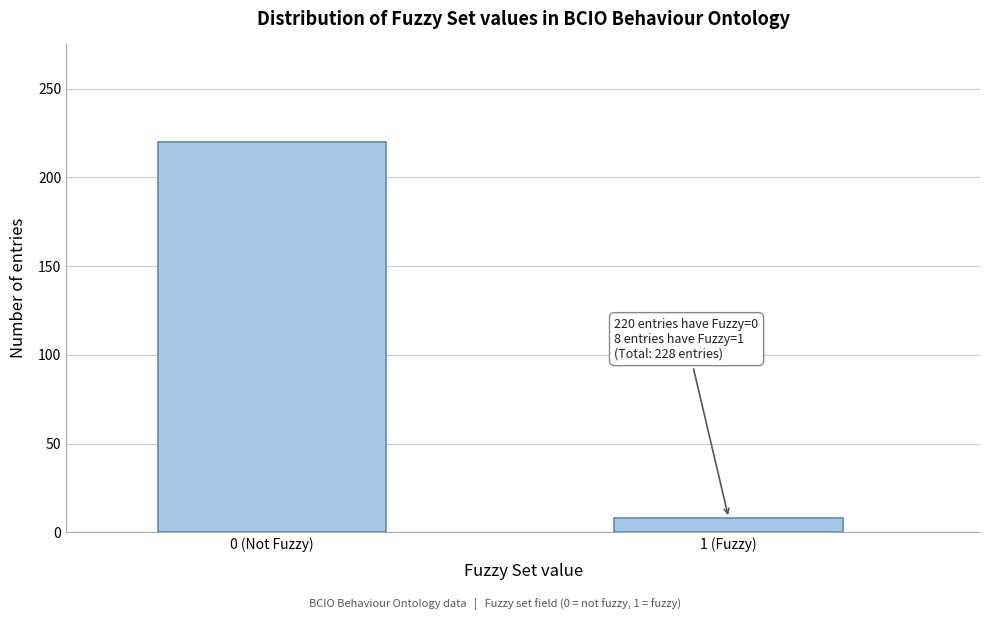

Reading left to right, list all the values displayed in this chart.

220	8